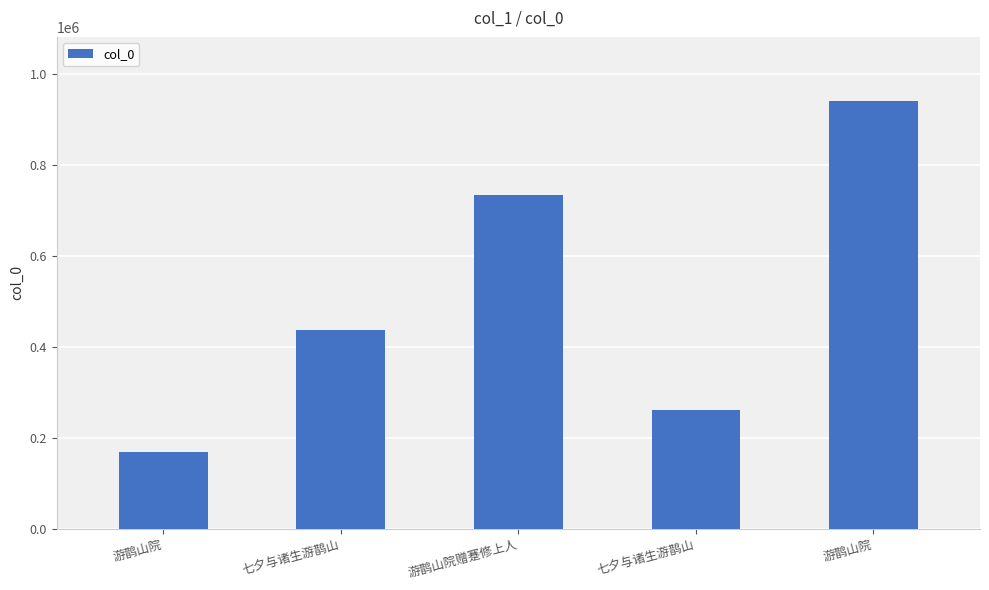

How many bars are there in total?

5